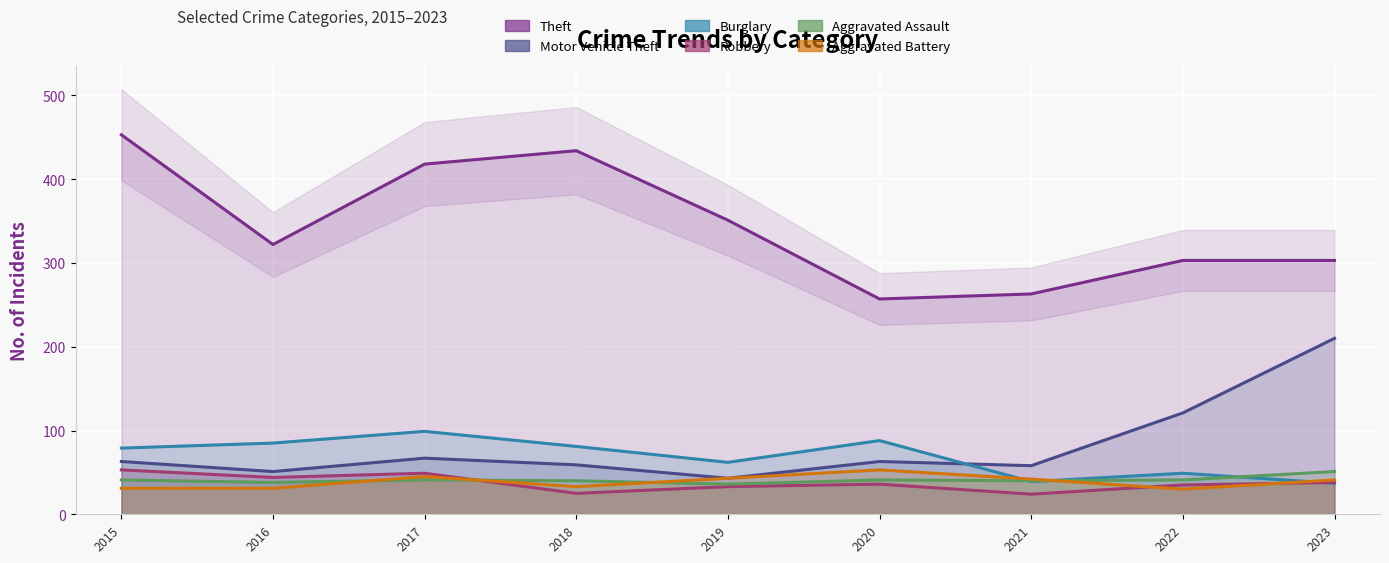

What is the difference between the second highest and second lowest values in the Theft series?

171